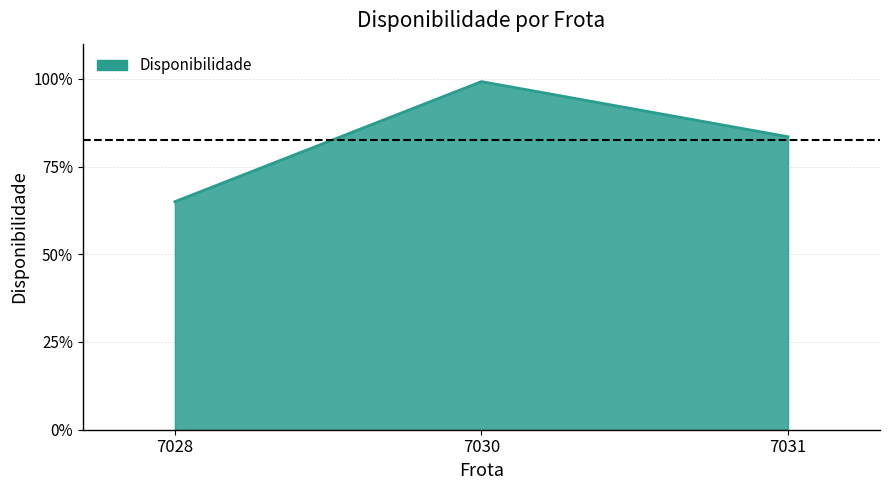

Does the chart display data point markers on the line(s)?

No